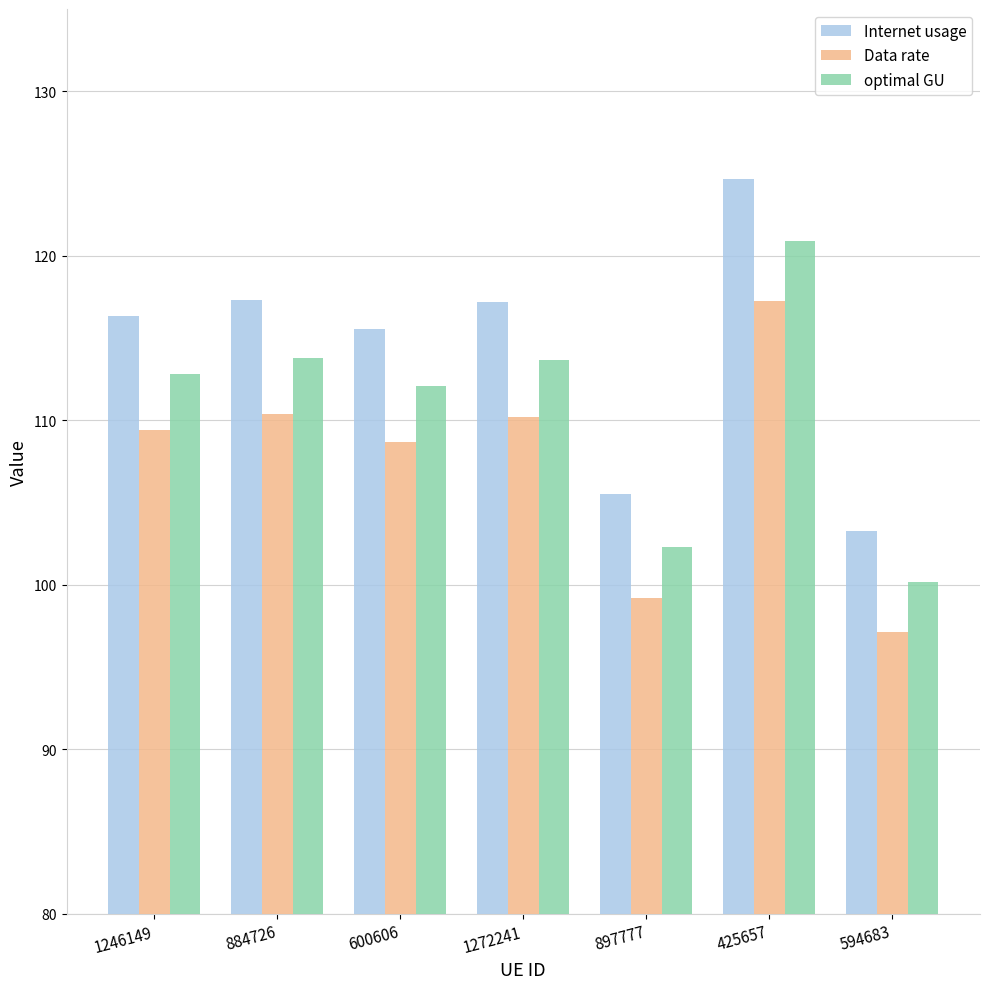

Which series has the largest total across all categories?

Internet usage